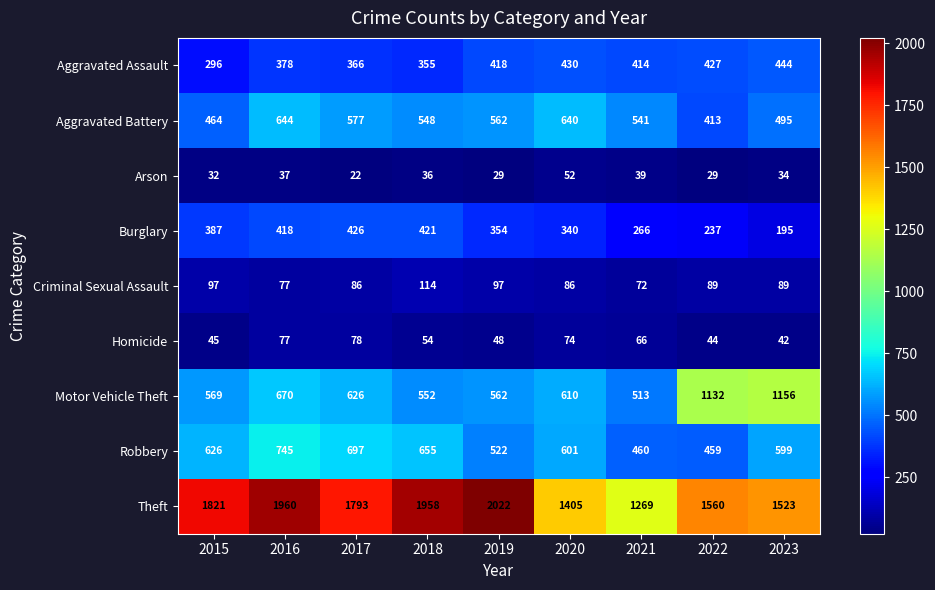

What is the maximum value shown in the chart?

2022